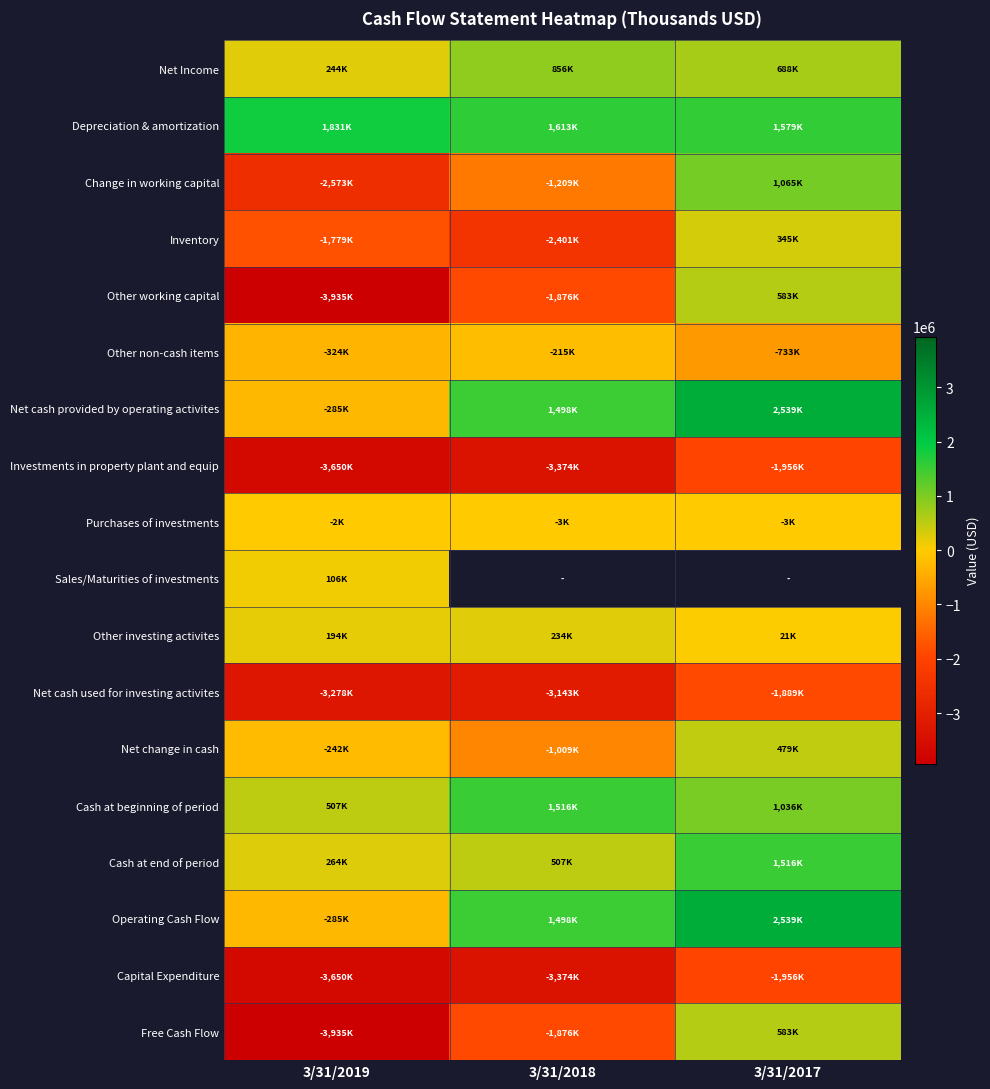

Between 3/31/2017 and 3/31/2019, which is larger?

3/31/2017